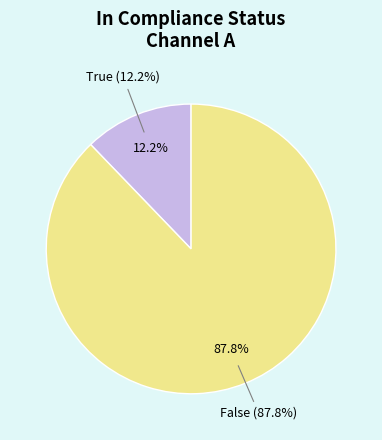

Count the number of slices in the pie.

2